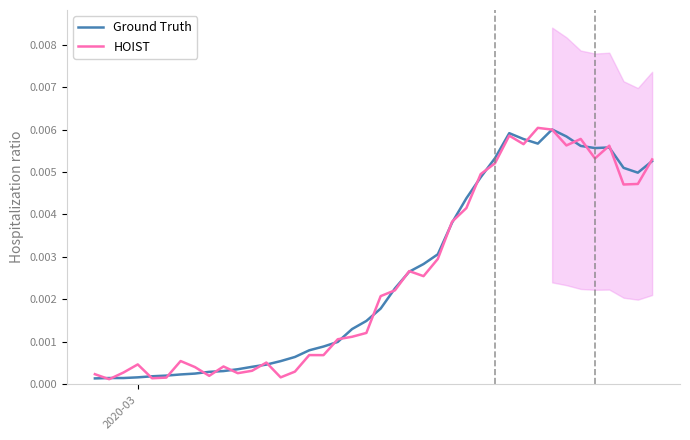

What are all the series names shown in the legend?

Ground Truth, HOIST